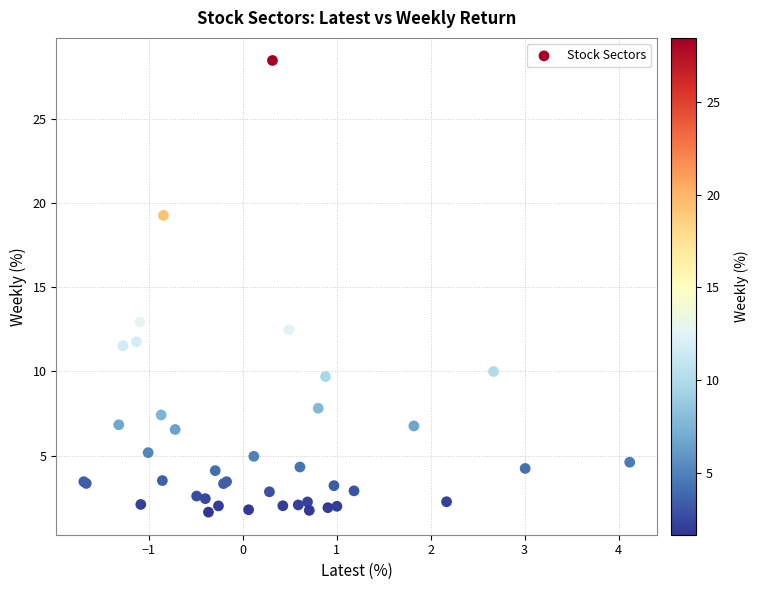

What Y value in the scatter plot is closest to 15?

12.9